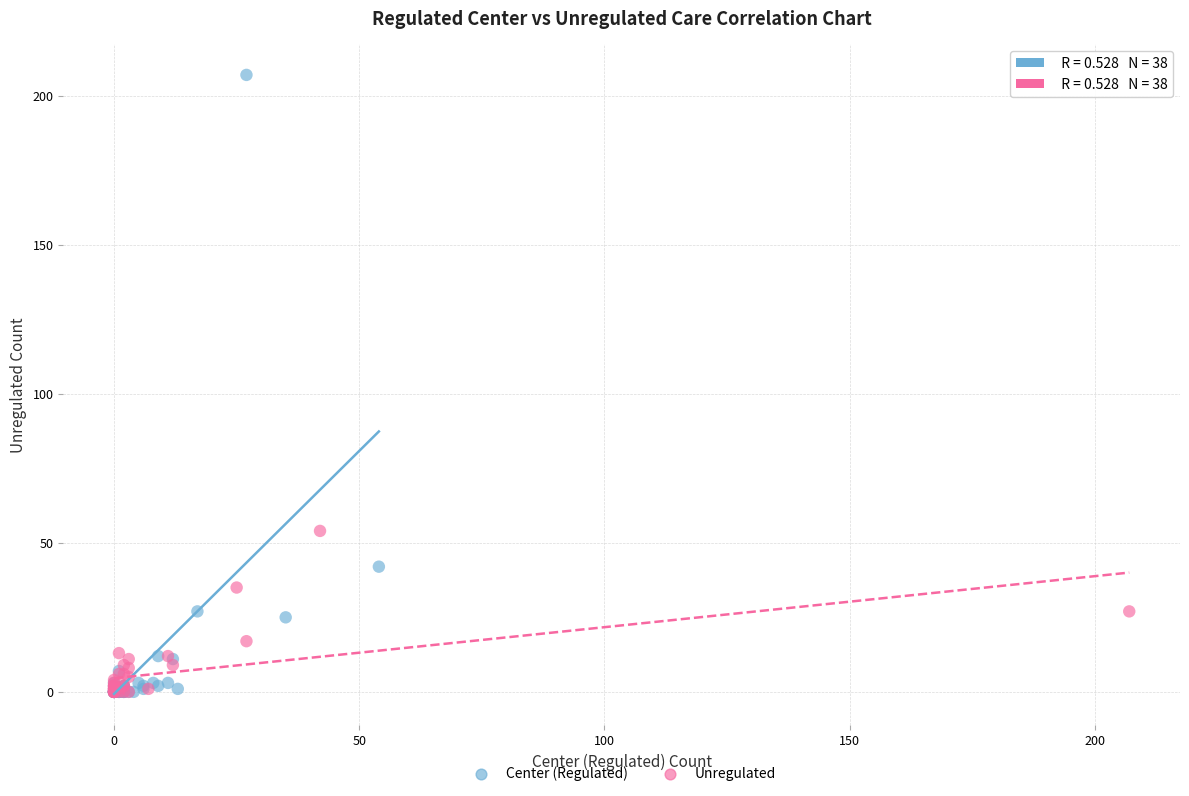

Which series has the widest spread of Y values?

Center (Regulated)